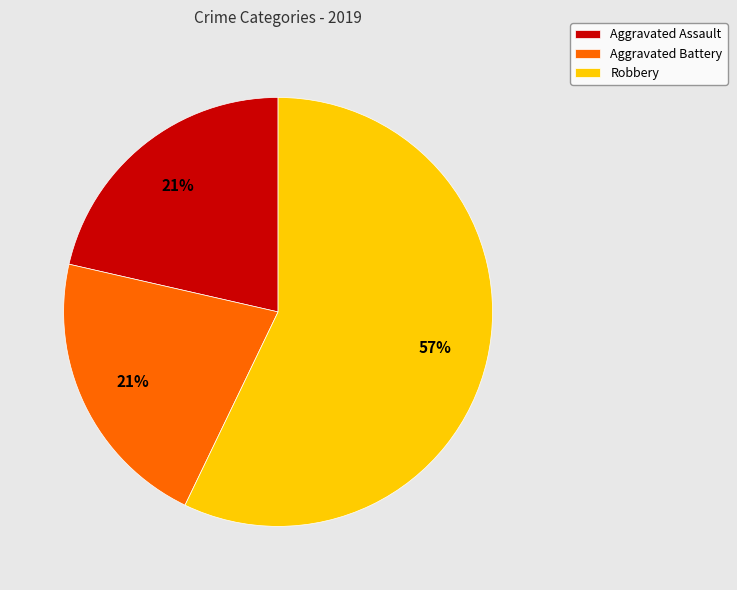

True or false: Aggravated Battery accounts for 21% of the total.

True